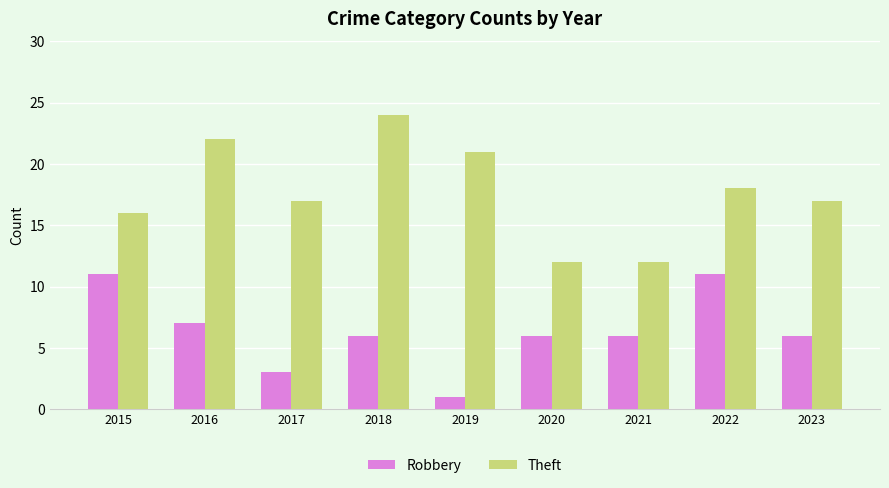

Reading left to right, list all the values displayed in this chart.

Robbery: 11	7	3	6	1	6	6	11	6
Theft: 16	22	17	24	21	12	12	18	17